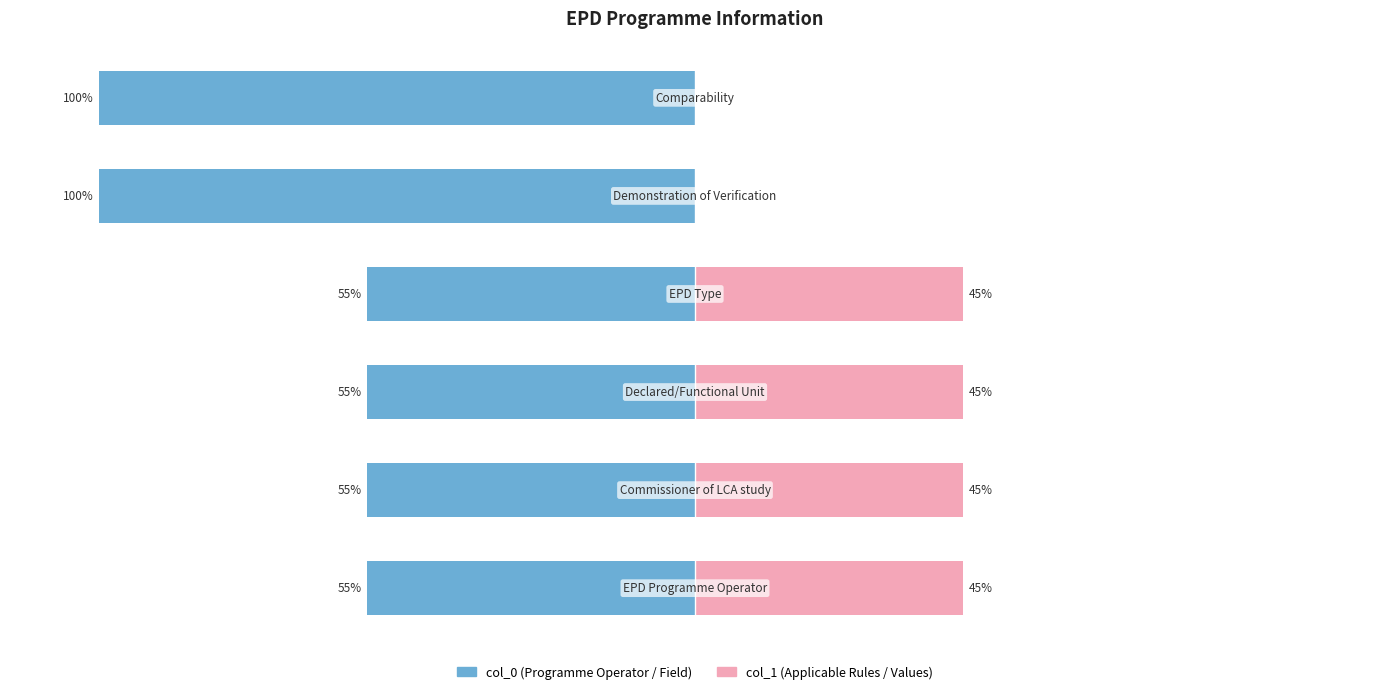

Are the bars horizontal?

Yes